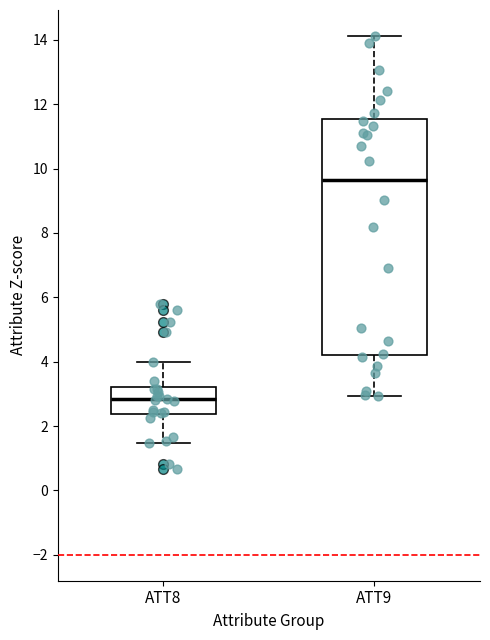

Where does the lower whisker of the box for ATT9 end on the y-axis? The values are not printed on the chart, so give them approximately, as read against the axis.

3.0